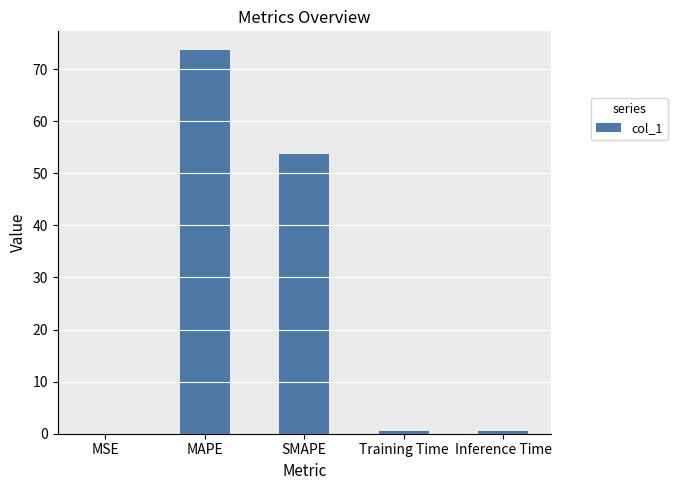

Which has a higher value, MAPE or Inference Time?

MAPE